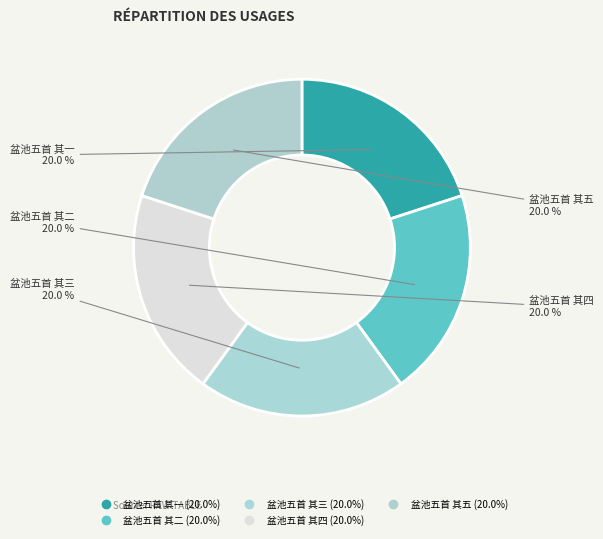

The 盆池五首 其五 slice represents 20% of the pie. True or false?

True